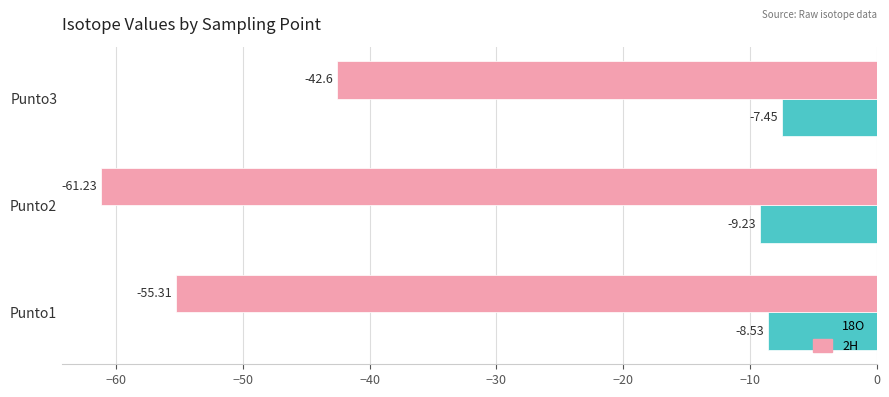

At which category is the sum across all series the highest?

Punto3